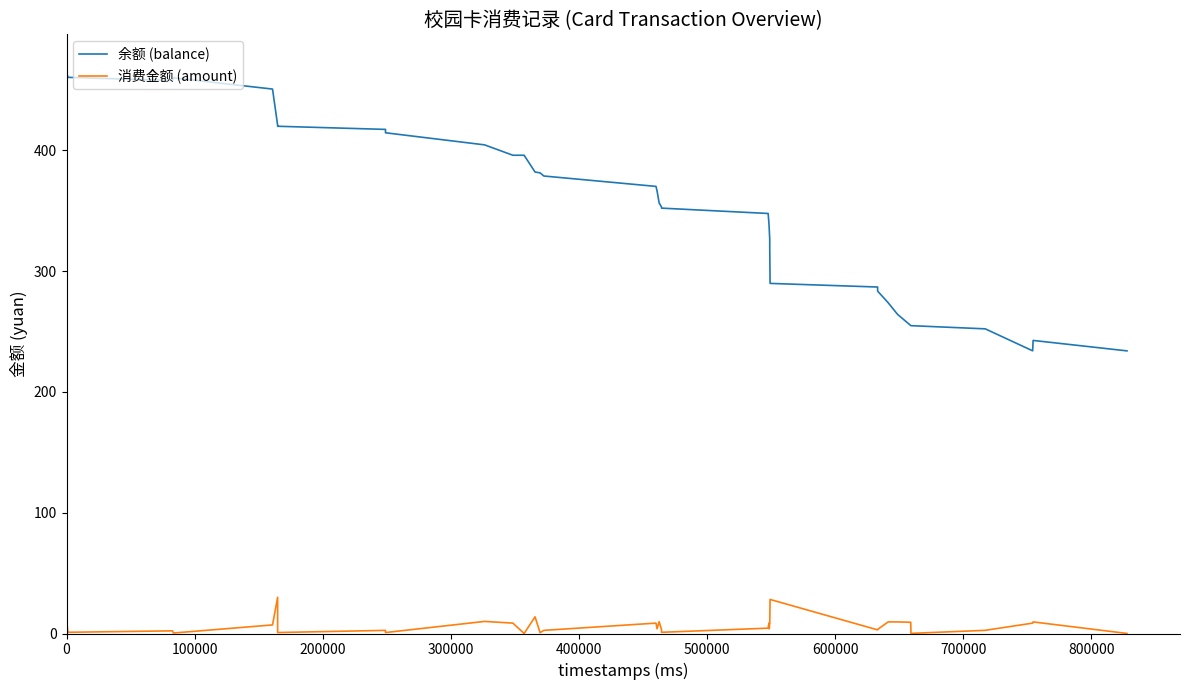

Which series has the widest spread of values?

余额 (balance)